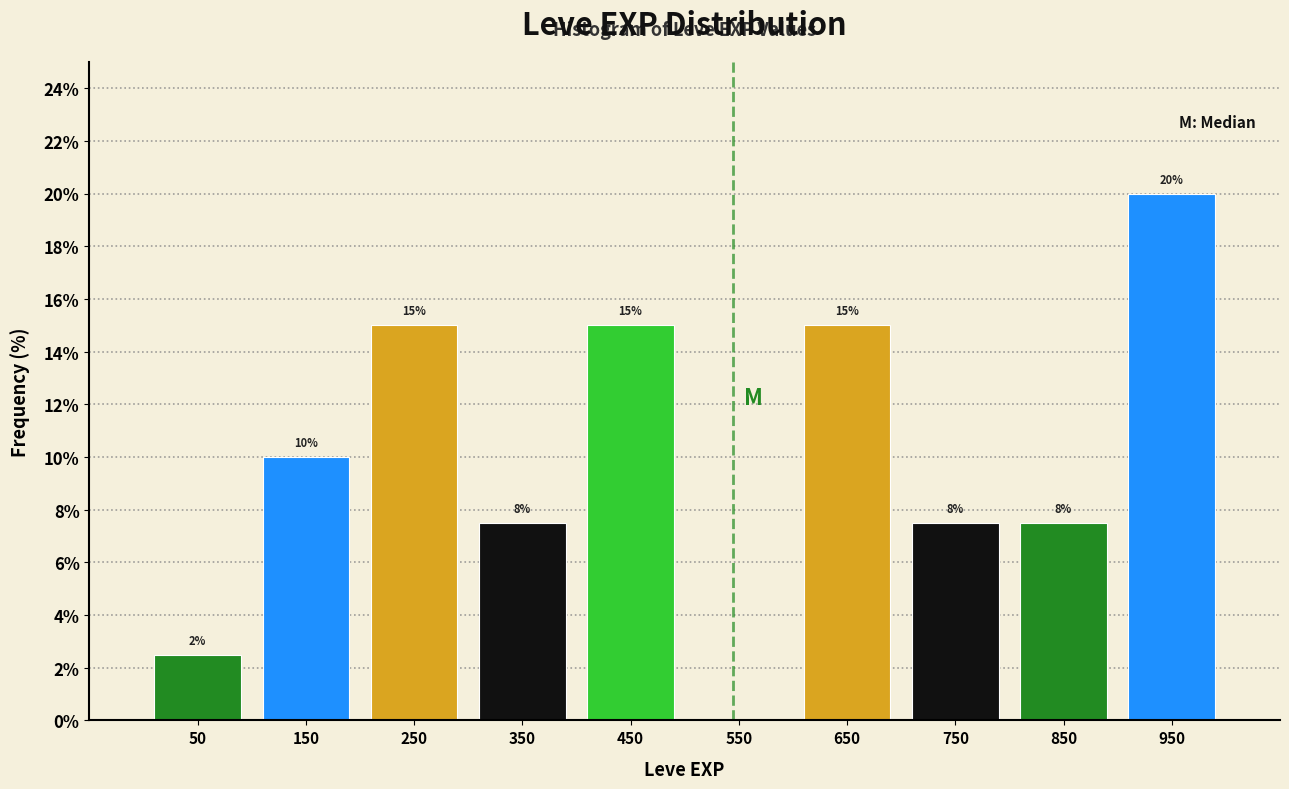

Which range on the x-axis has the tallest bar?

900 to 1000